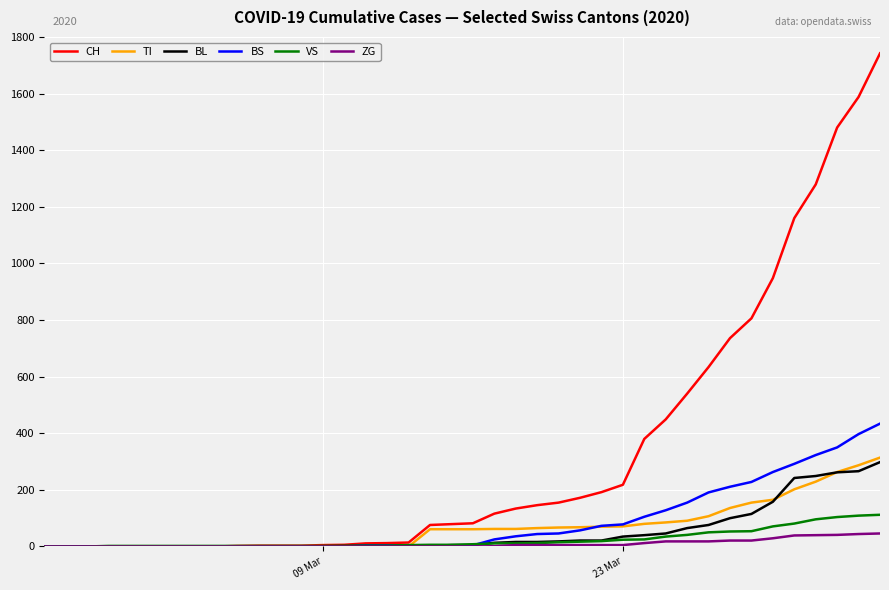

Which series has the largest range (max minus min)?

CH